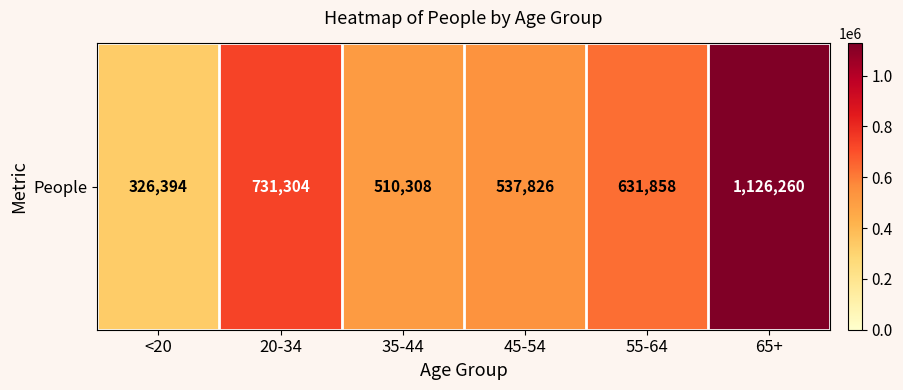

How many series are shown in this chart?

1